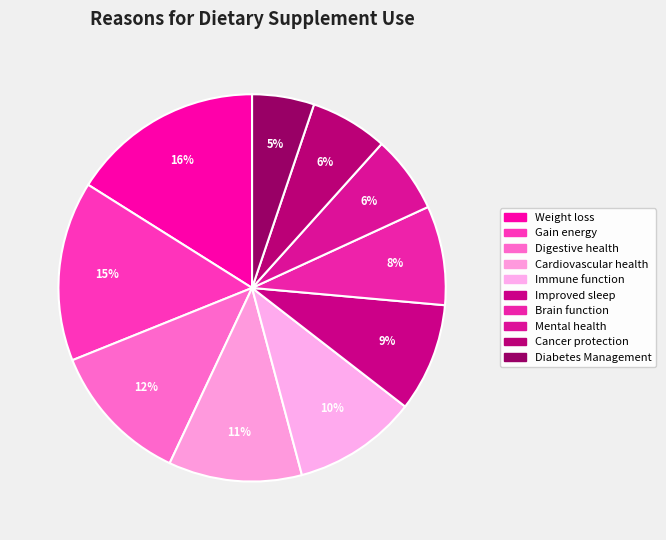

What is the smallest slice in the pie chart?

Diabetes Management